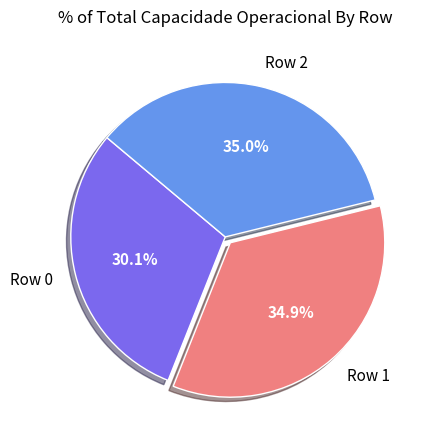

To the nearest percent, what portion does Row 1 represent?

35%